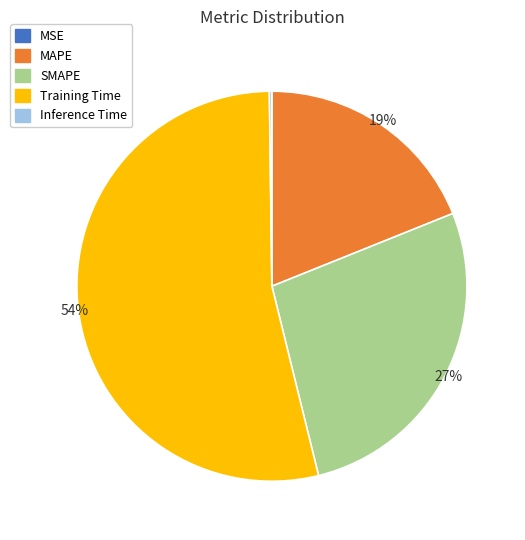

Approximately how many times larger is the value at SMAPE compared to Training Time?

0.5